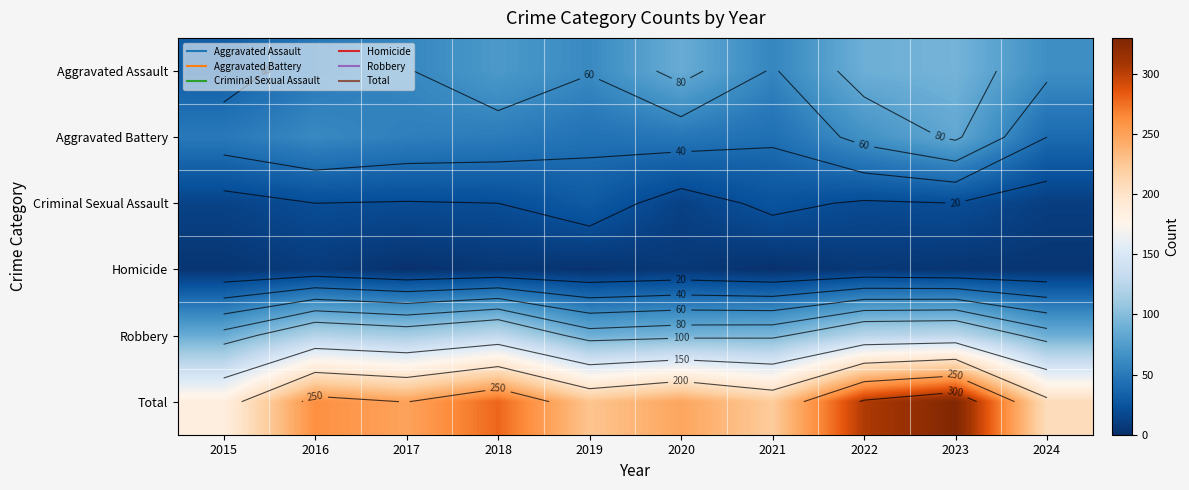

How many categories are shown in the chart?

10